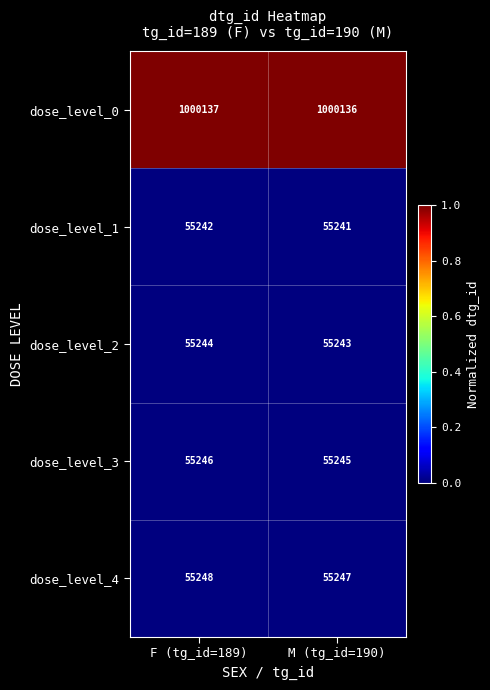

At F (tg_id=189), list the series in order from smallest to largest.

dose_level_1, dose_level_2, dose_level_3, dose_level_4, dose_level_0